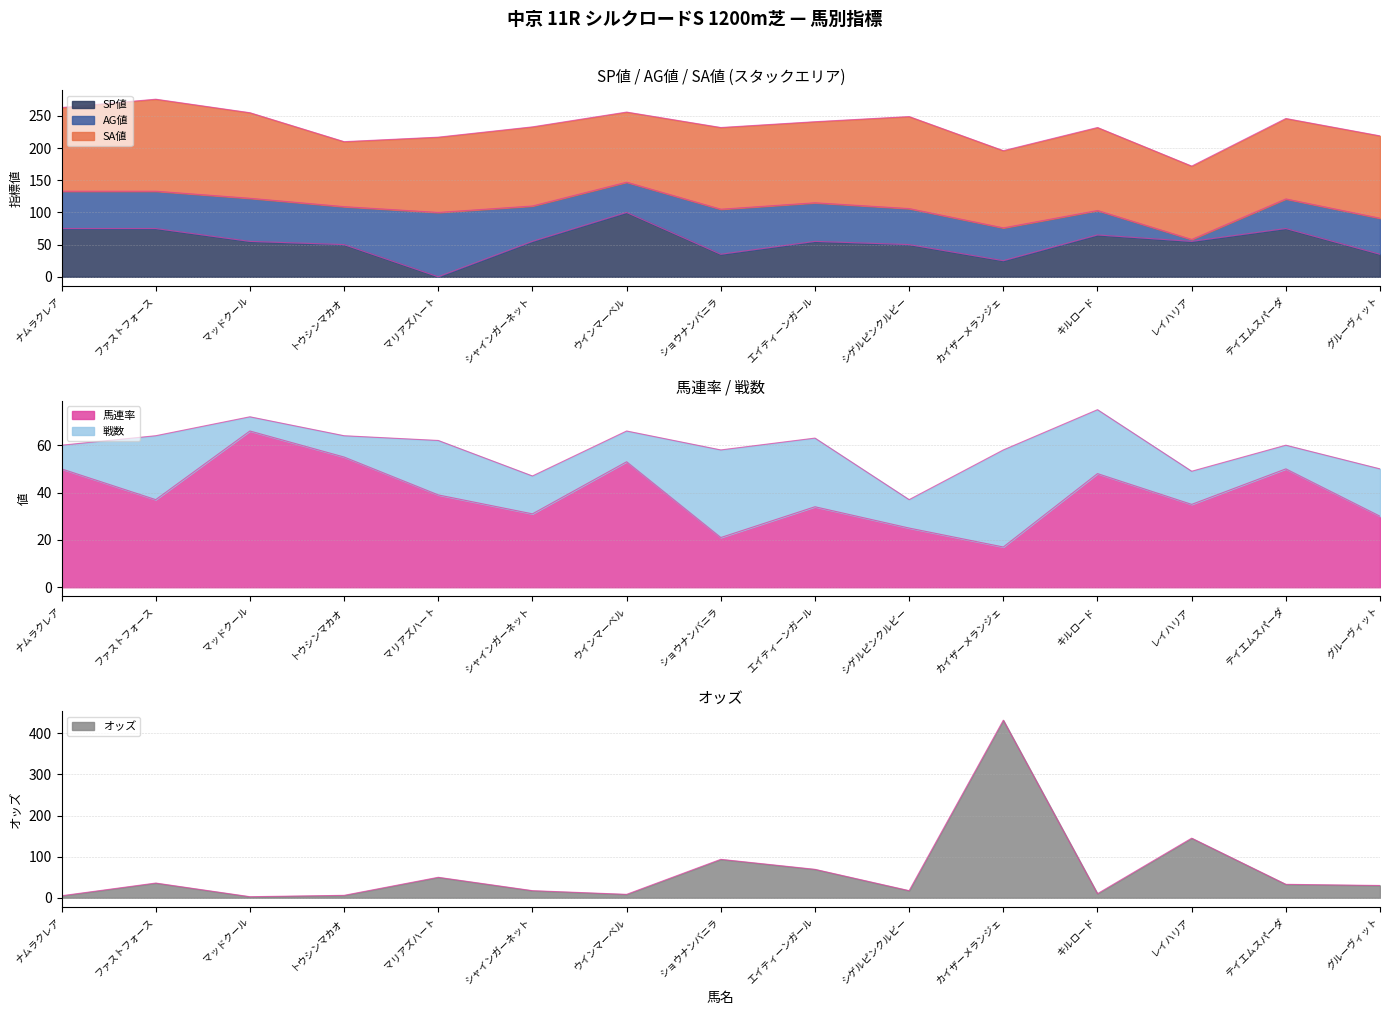

Rank the series at グルーヴィット from lowest to highest value.

オッズ, 馬連率, SP値